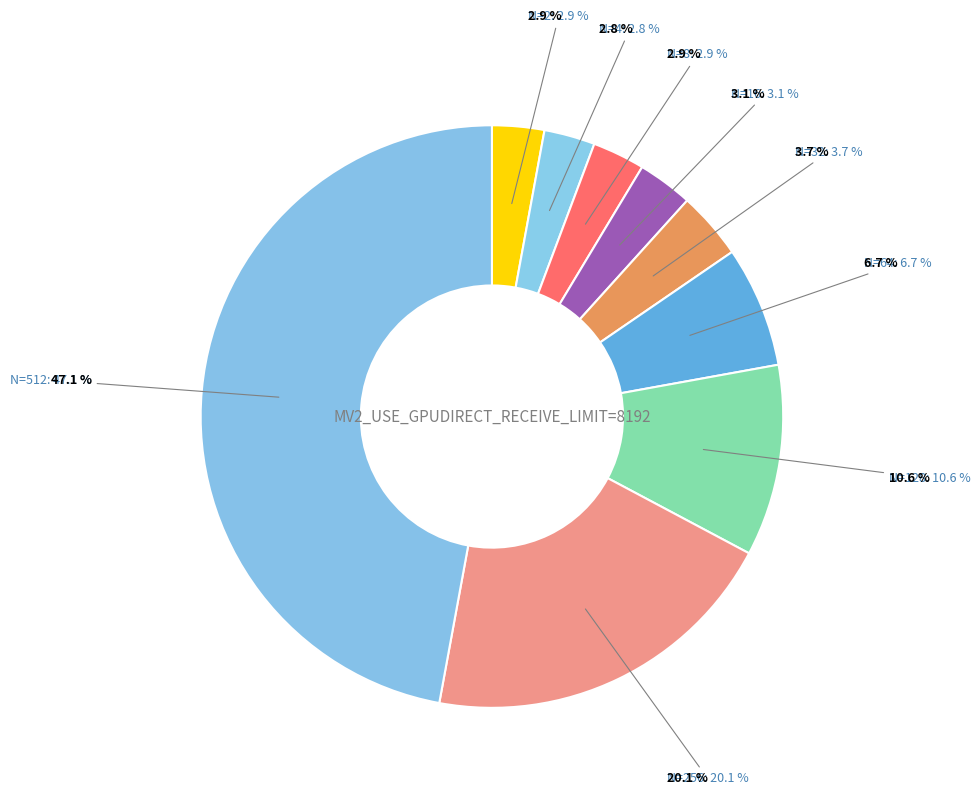

Between N=8 and N=2, which is larger?

N=8